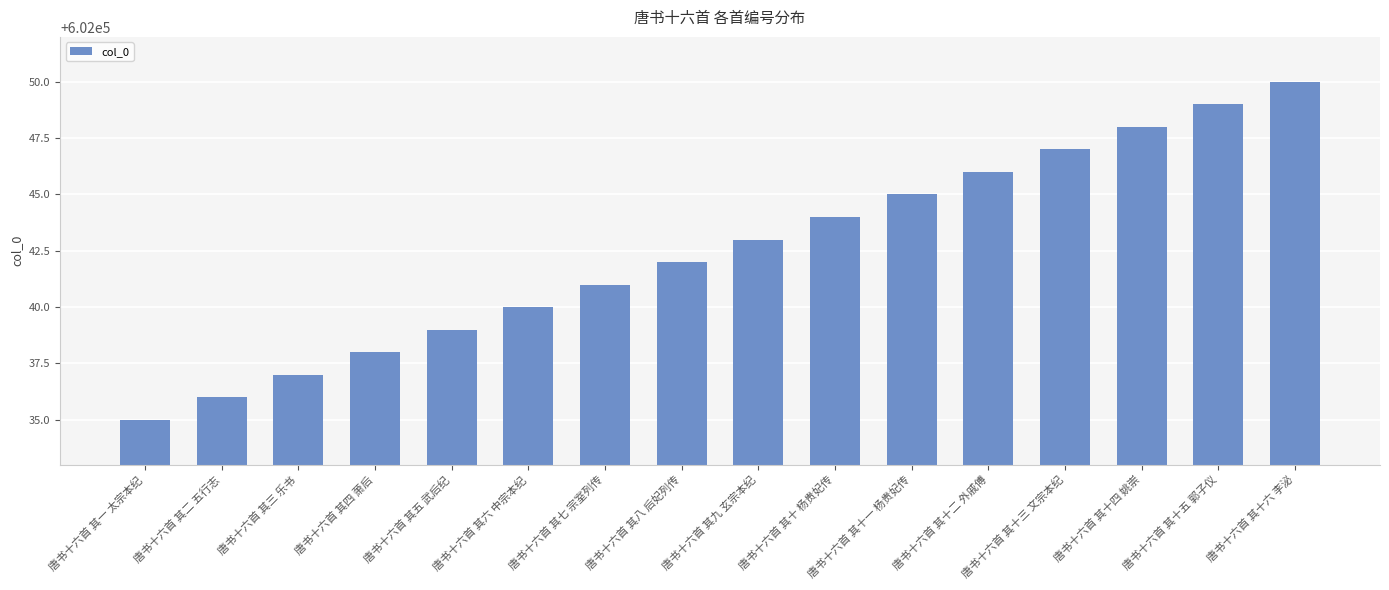

Are the bars horizontal?

No